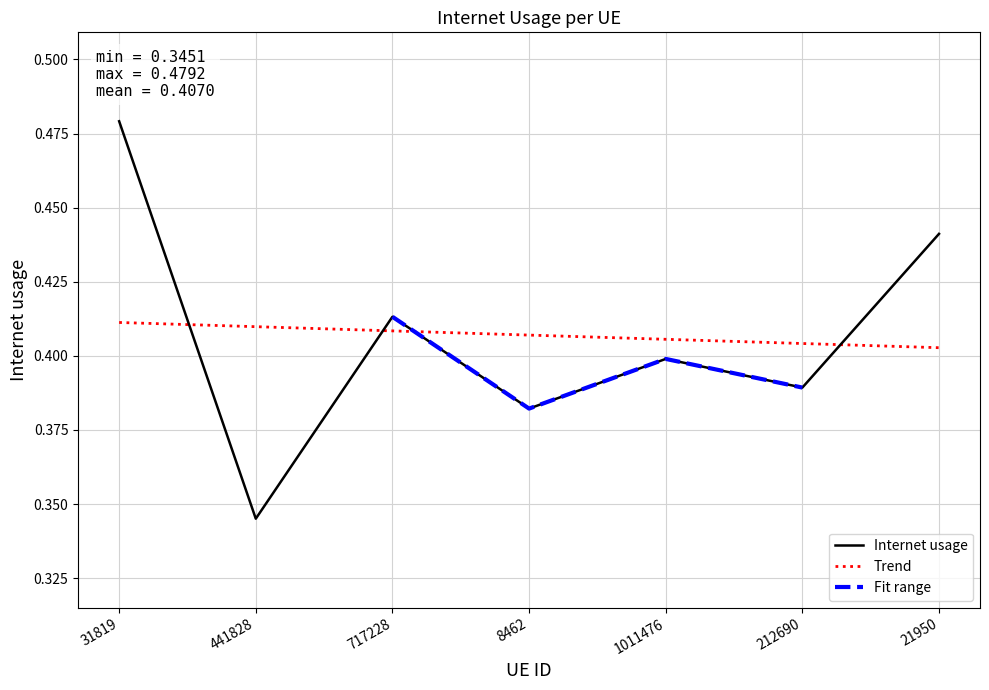

How many points are lower than both their immediate neighbors (excluding endpoints)?

3